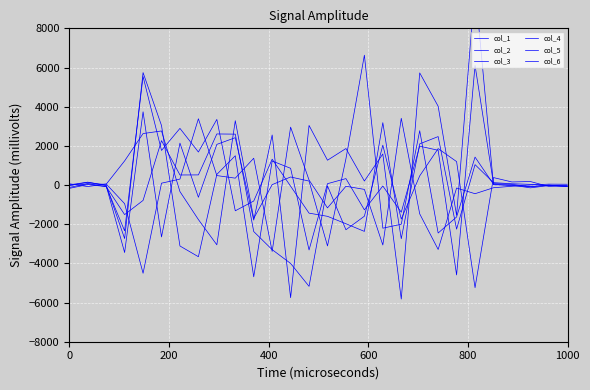

True or false: col_6 has more than 1 interior local peaks.

True